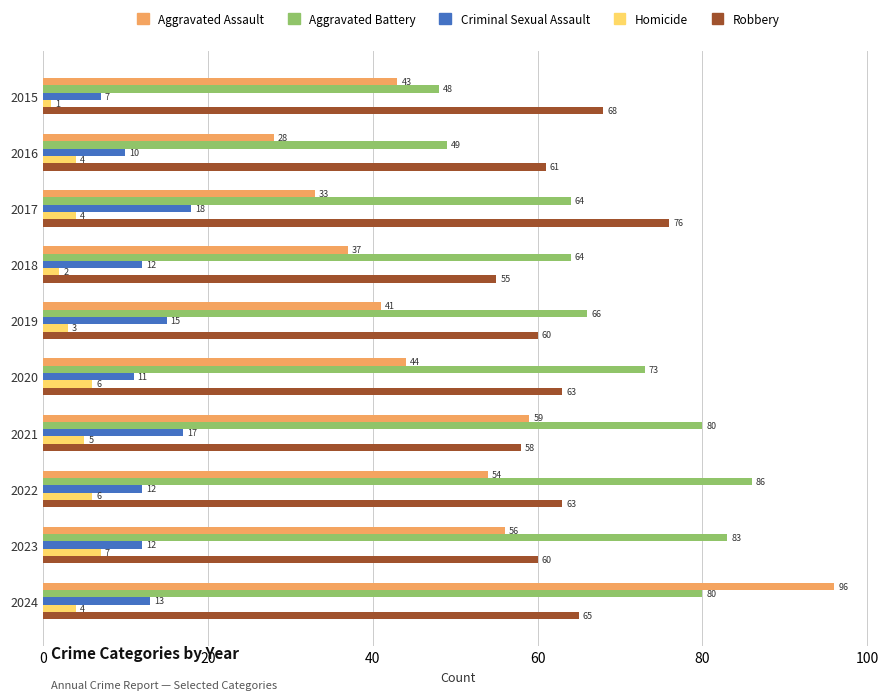

What is the average value of the Aggravated Assault series?

49